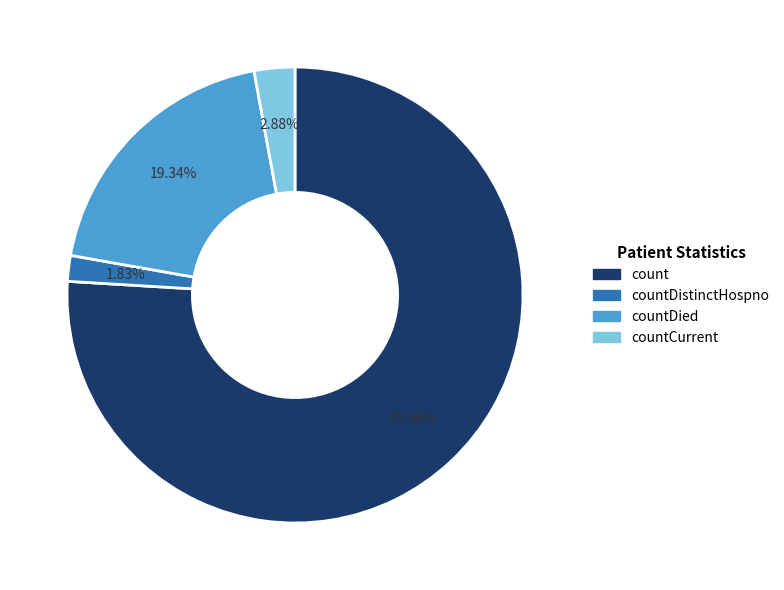

Is there any slice that represents more than half of the pie?

Yes